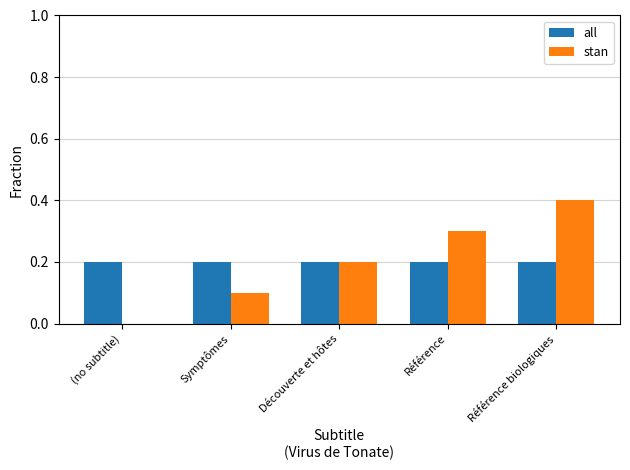

True or false: all has a value of 0.2 at (no subtitle).

True